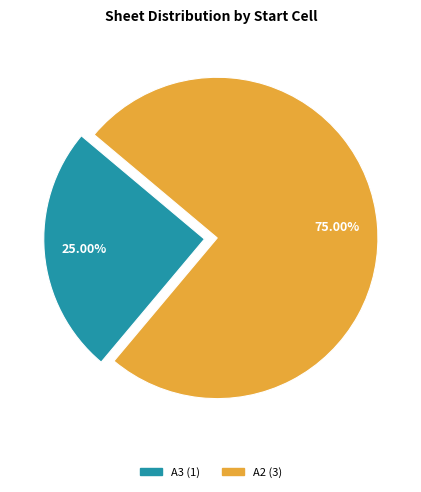

Is there a majority slice in this chart?

Yes